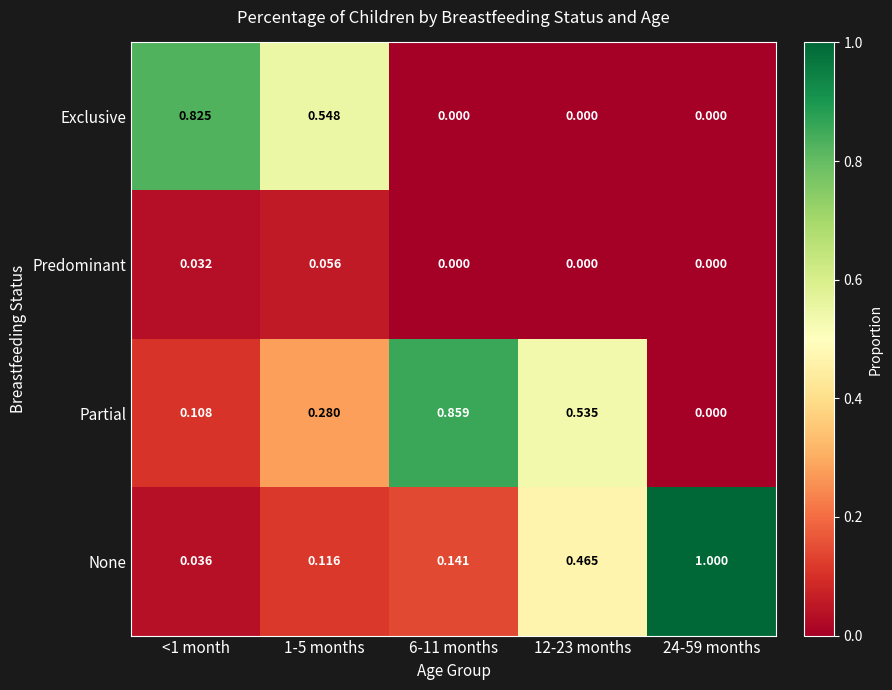

Which series has the largest range (max minus min)?

None